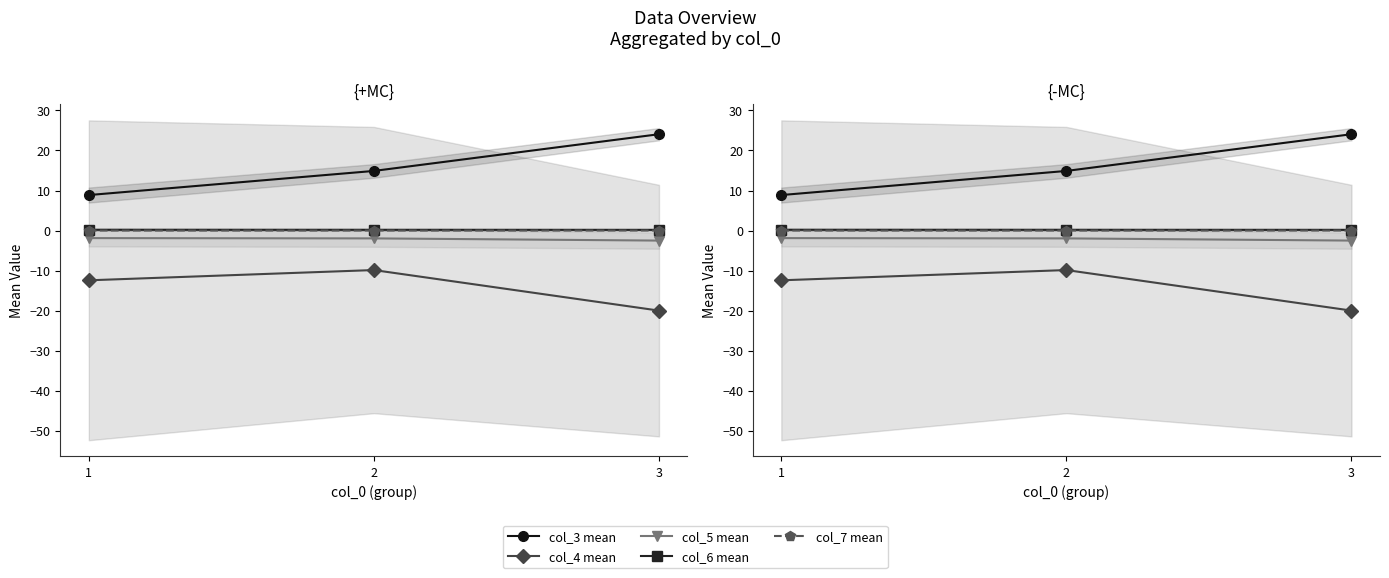

Which series changed the most between 2 and 3?

col_4 mean